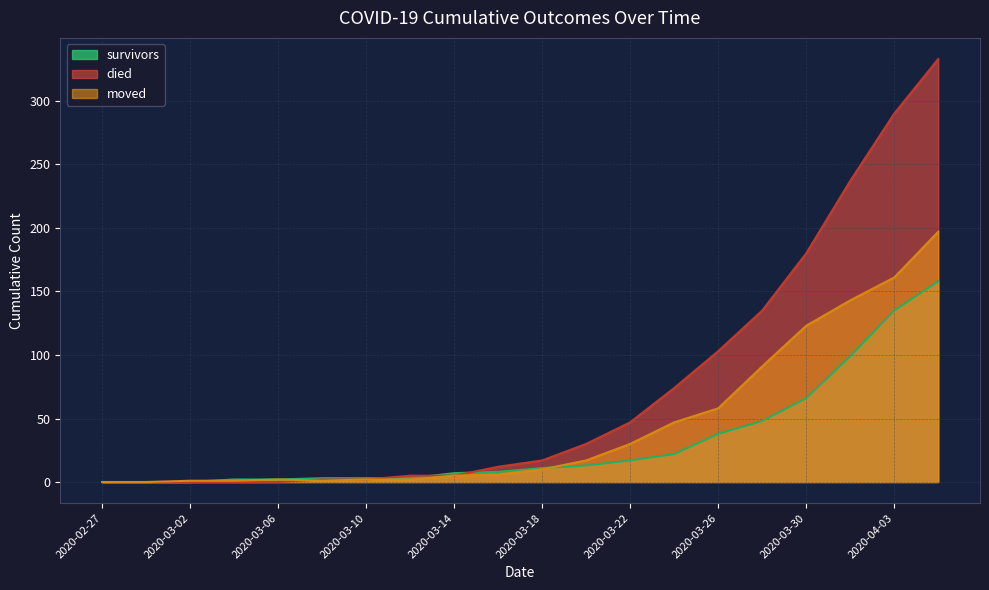

List the labels in order of survivors value, largest first.

2020-04-05, 2020-04-03, 2020-04-01, 2020-03-30, 2020-03-28, 2020-03-26, 2020-03-24, 2020-03-22, 2020-03-20, 2020-03-18, 2020-03-16, 2020-03-14, 2020-03-08, 2020-03-10, 2020-03-12, 2020-03-04, 2020-03-06, 2020-02-27, 2020-02-29, 2020-03-02